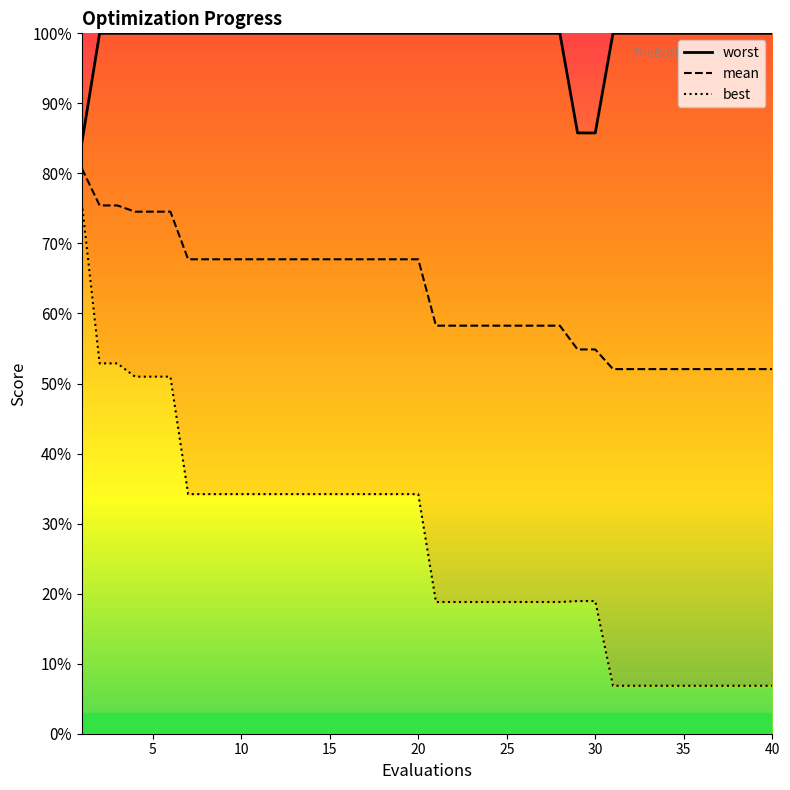

What are all the series names shown in the legend?

worst, mean, best